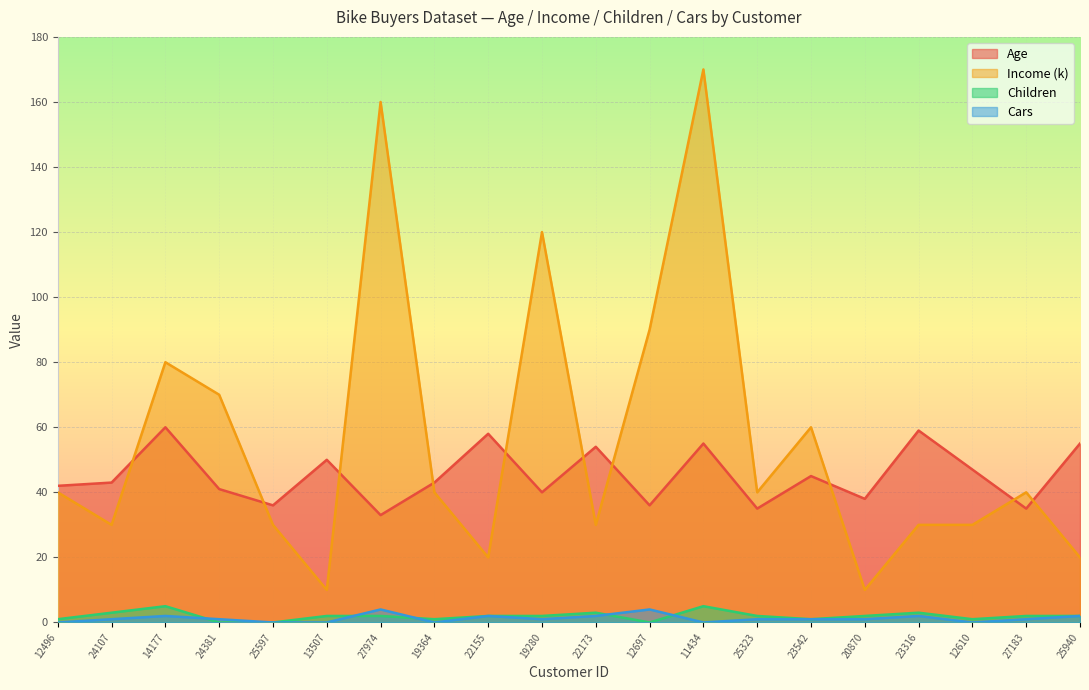

After their last crossing, which series has the higher values: Cars or Children?

Children